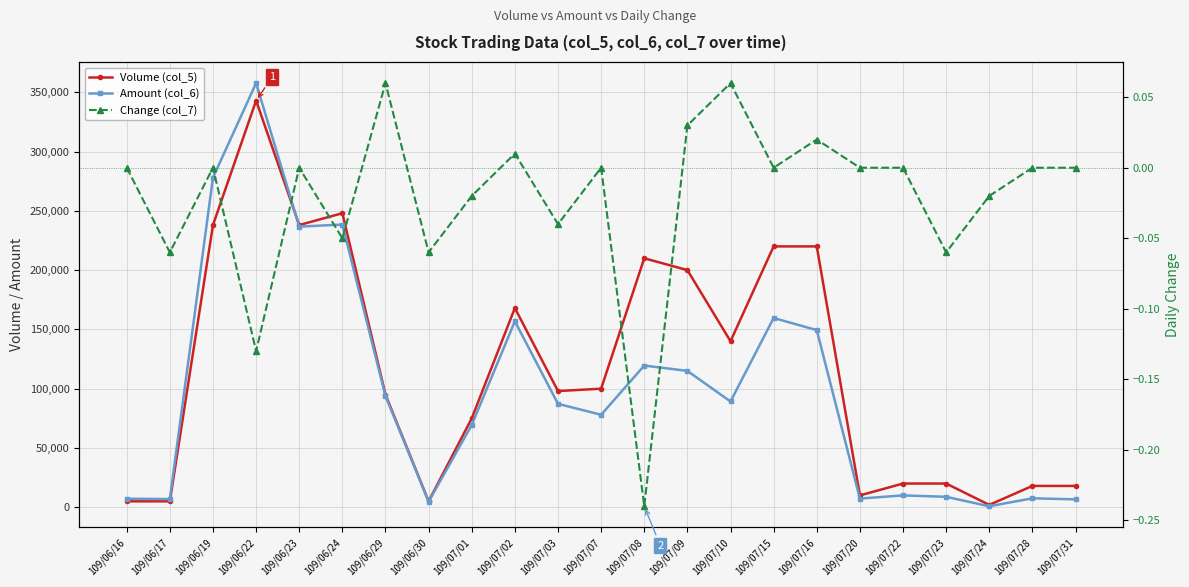

True or false: Amount (col_6) and Change (col_7) cross at least once.

False